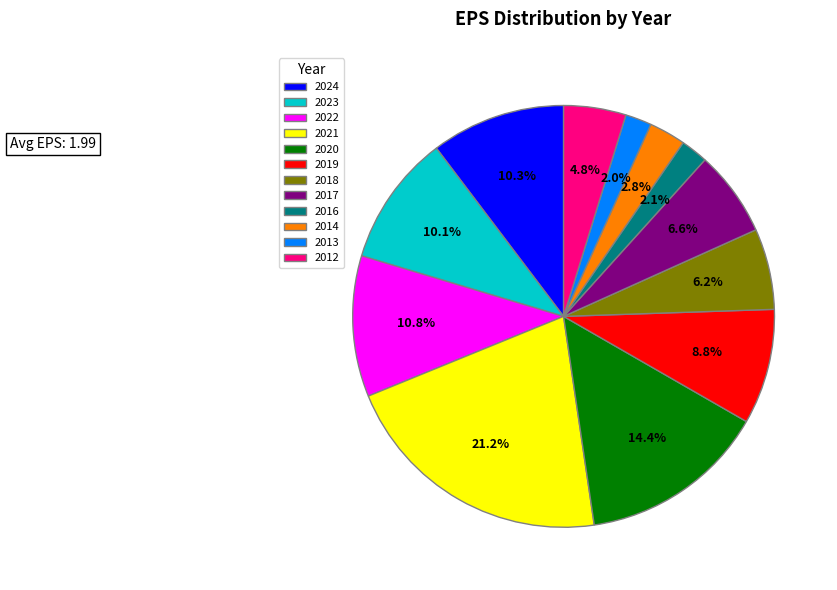

Between 2021 and 2024, which is larger?

2021